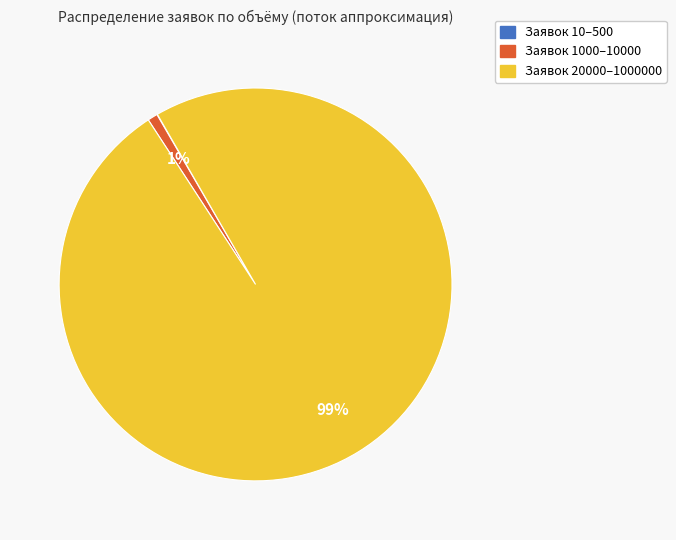

Is there a majority slice in this chart?

Yes